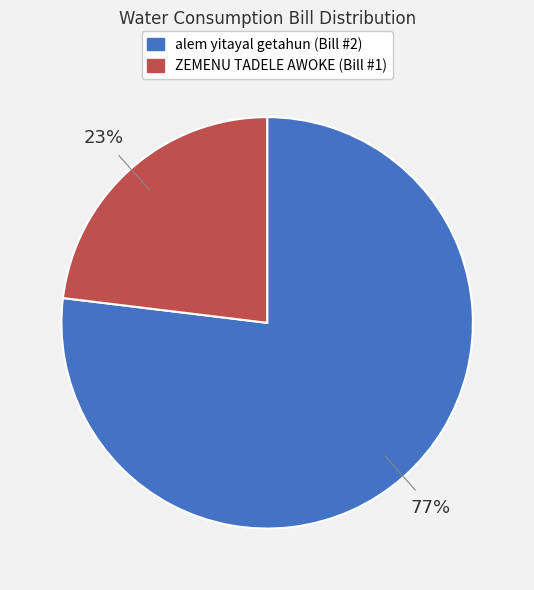

How many slices are in this pie chart?

2